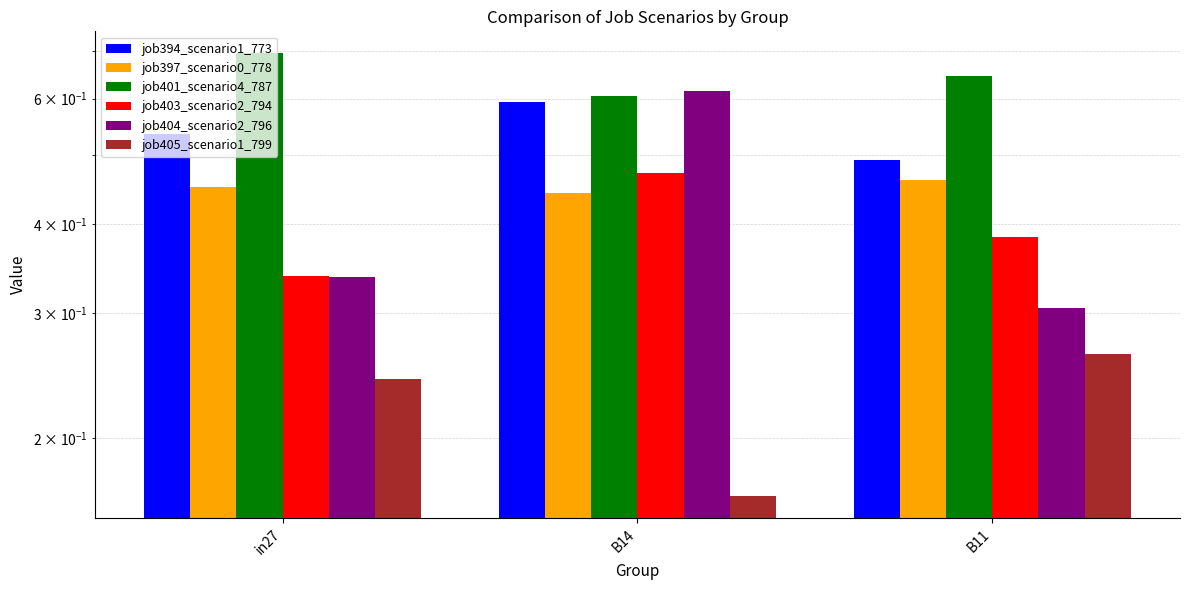

How many groups of bars are there?

3